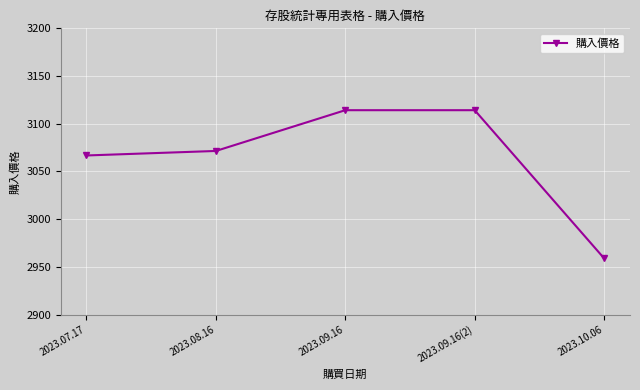

What is the label of the 3rd point from the left?

2023.09.16